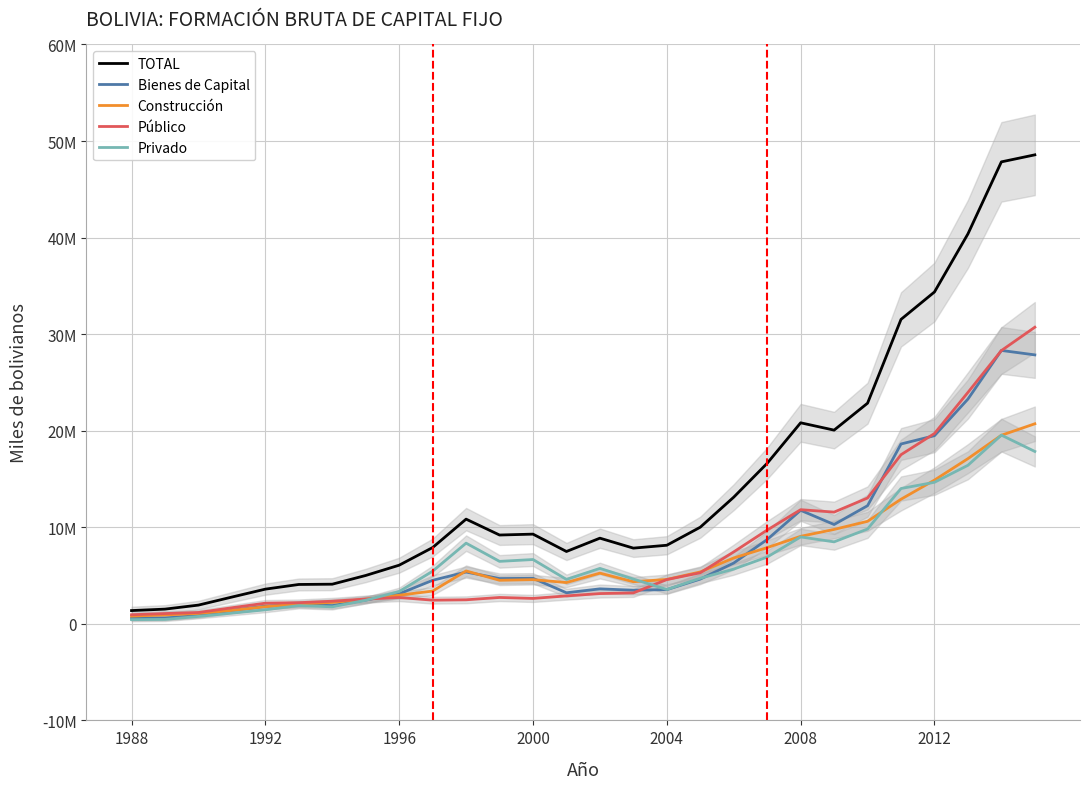

Does the chart display data point markers on the line(s)?

No